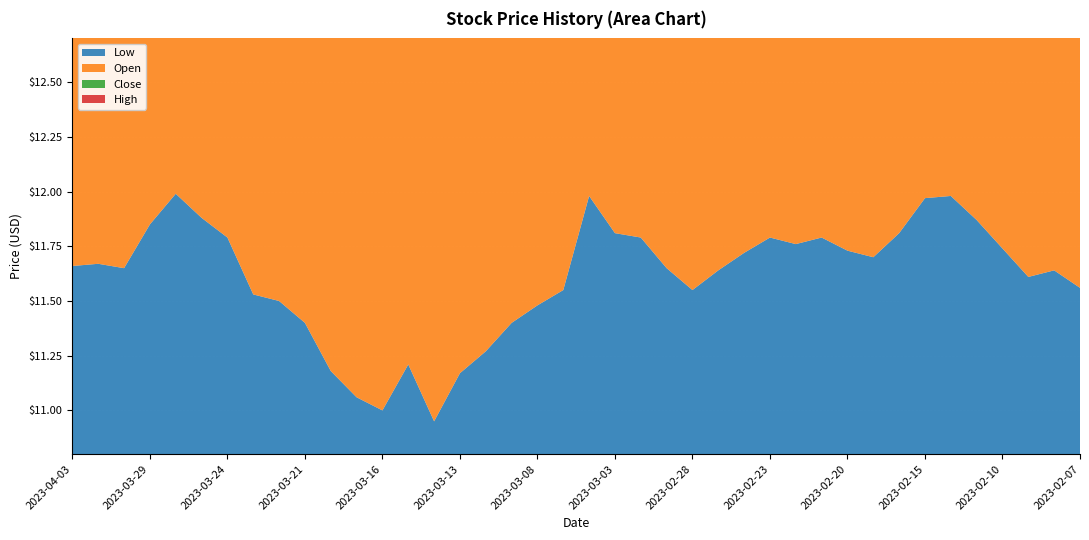

Reading right to left, extract all data points from this chart.

Low: 2023-02-07=11.6	2023-02-08=11.6	2023-02-09=11.6	2023-02-10=11.7	2023-02-13=11.9	2023-02-14=12.0	2023-02-15=12.0	2023-02-16=11.8	2023-02-17=11.7	2023-02-20=11.7	2023-02-21=11.8	2023-02-22=11.8	2023-02-23=11.8	2023-02-24=11.7	2023-02-27=11.6	2023-02-28=11.6	2023-03-01=11.7	2023-03-02=11.8	2023-03-03=11.8	2023-03-06=12.0	2023-03-07=11.6	2023-03-08=11.5	2023-03-09=11.4	2023-03-10=11.3	2023-03-13=11.2	2023-03-14=10.9	2023-03-15=11.2	2023-03-16=11.0	2023-03-17=11.1	2023-03-20=11.2	2023-03-21=11.4	2023-03-22=11.5	2023-03-23=11.5	2023-03-24=11.8	2023-03-27=11.9	2023-03-28=12.0	2023-03-29=11.8	2023-03-30=11.7	2023-03-31=11.7	2023-04-03=11.7
Open: 2023-02-07=11.7	2023-02-08=11.9	2023-02-09=11.6	2023-02-10=11.8	2023-02-13=11.9	2023-02-14=12.0	2023-02-15=12.2	2023-02-16=12.2	2023-02-17=11.9	2023-02-20=11.8	2023-02-21=11.8	2023-02-22=11.8	2023-02-23=12.0	2023-02-24=11.8	2023-02-27=11.8	2023-02-28=11.7	2023-03-01=11.7	2023-03-02=11.9	2023-03-03=11.9	2023-03-06=12.0	2023-03-07=12.3	2023-03-08=11.5	2023-03-09=11.6	2023-03-10=11.5	2023-03-13=11.3	2023-03-14=11.4	2023-03-15=11.2	2023-03-16=11.2	2023-03-17=11.1	2023-03-20=11.3	2023-03-21=11.5	2023-03-22=11.6	2023-03-23=11.7	2023-03-24=11.9	2023-03-27=11.9	2023-03-28=12.1	2023-03-29=12.1	2023-03-30=11.9	2023-03-31=11.8	2023-04-03=11.8
Close: 2023-02-07=11.7	2023-02-08=11.7	2023-02-09=11.8	2023-02-10=11.9	2023-02-13=12.0	2023-02-14=12.2	2023-02-15=12.2	2023-02-16=12.1	2023-02-17=11.8	2023-02-20=11.8	2023-02-21=11.9	2023-02-22=12.0	2023-02-23=11.8	2023-02-24=11.7	2023-02-27=11.7	2023-02-28=11.7	2023-03-01=11.9	2023-03-02=11.8	2023-03-03=11.9	2023-03-06=12.2	2023-03-07=11.6	2023-03-08=11.6	2023-03-09=11.5	2023-03-10=11.3	2023-03-13=11.3	2023-03-14=11.1	2023-03-15=11.3	2023-03-16=11.0	2023-03-17=11.3	2023-03-20=11.5	2023-03-21=11.6	2023-03-22=11.7	2023-03-23=12.0	2023-03-24=11.9	2023-03-27=12.0	2023-03-28=12.1	2023-03-29=11.9	2023-03-30=11.7	2023-03-31=11.8	2023-04-03=11.8
High: 2023-02-07=11.8	2023-02-08=11.9	2023-02-09=11.8	2023-02-10=12.1	2023-02-13=12.1	2023-02-14=12.5	2023-02-15=12.3	2023-02-16=12.6	2023-02-17=12.1	2023-02-20=12.0	2023-02-21=12.0	2023-02-22=12.0	2023-02-23=12.0	2023-02-24=11.9	2023-02-27=11.8	2023-02-28=11.8	2023-03-01=11.9	2023-03-02=12.0	2023-03-03=11.9	2023-03-06=12.4	2023-03-07=12.3	2023-03-08=11.7	2023-03-09=11.7	2023-03-10=11.6	2023-03-13=11.4	2023-03-14=11.4	2023-03-15=11.4	2023-03-16=11.3	2023-03-17=11.4	2023-03-20=11.6	2023-03-21=11.6	2023-03-22=11.7	2023-03-23=12.0	2023-03-24=12.0	2023-03-27=12.2	2023-03-28=12.3	2023-03-29=12.2	2023-03-30=11.9	2023-03-31=11.8	2023-04-03=11.9